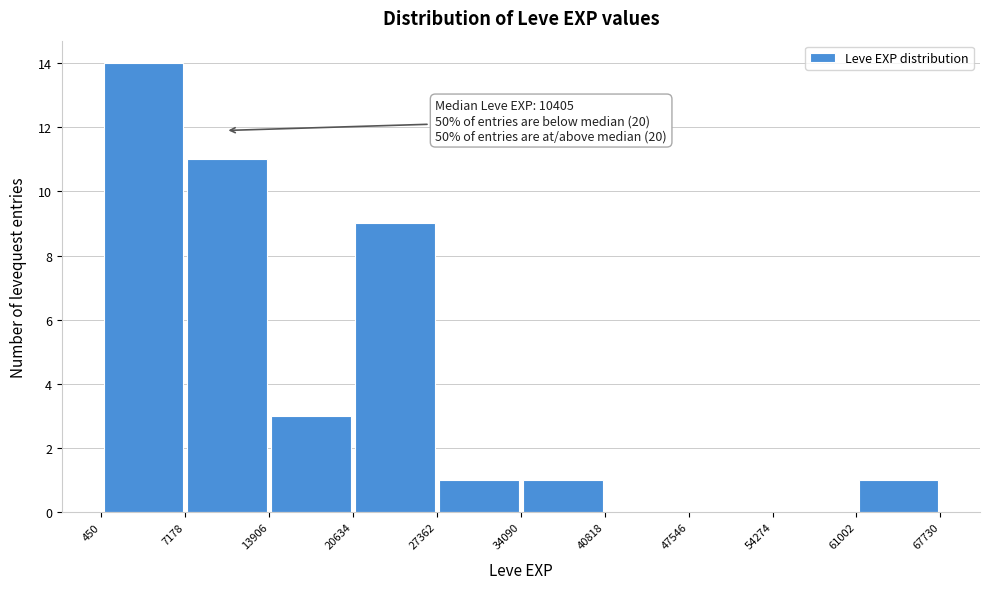

Which range on the x-axis has the tallest bar?

450 to 7178